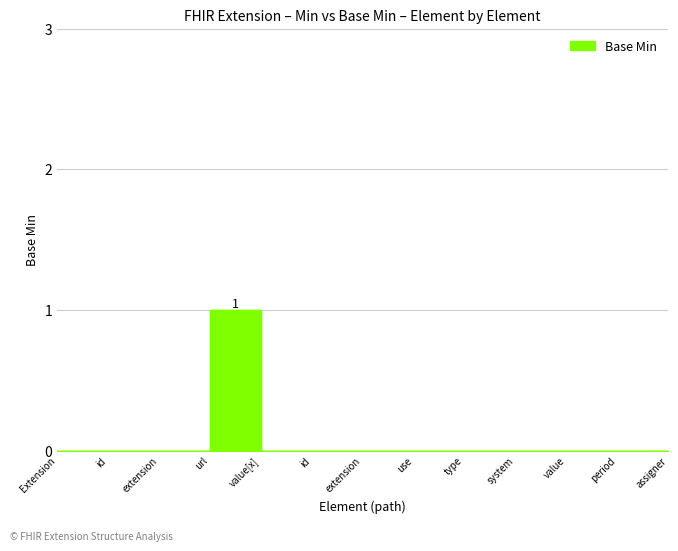

What is the change in value from url to system?

-1